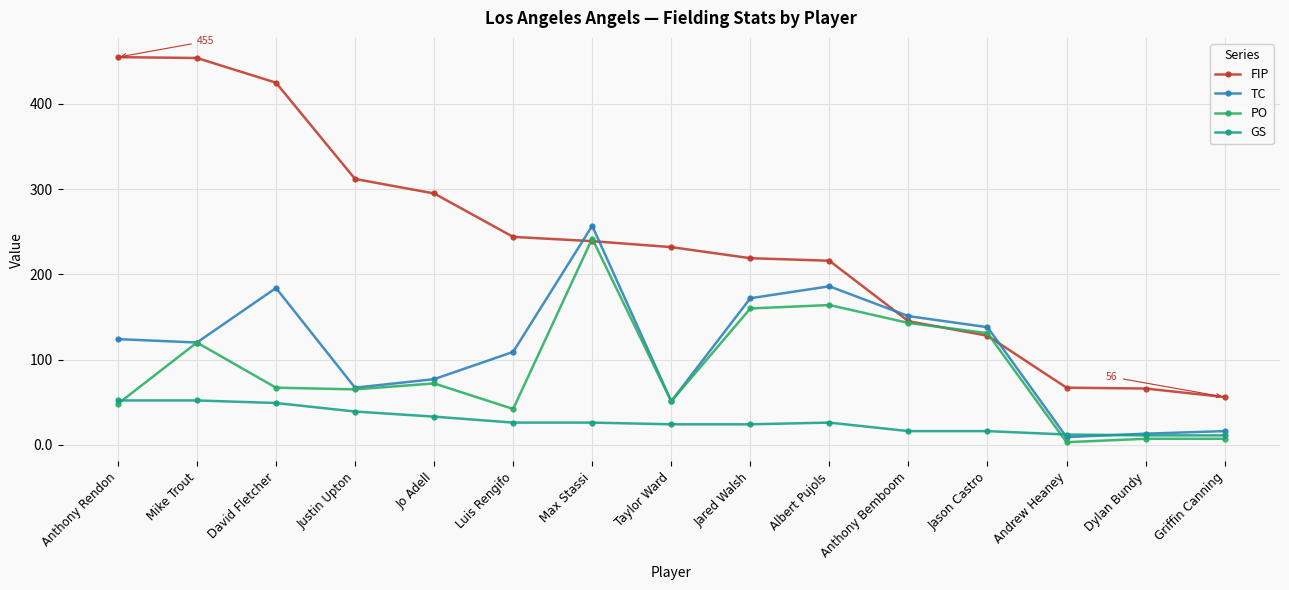

What is the approximate value of TC at Jared Walsh?

172